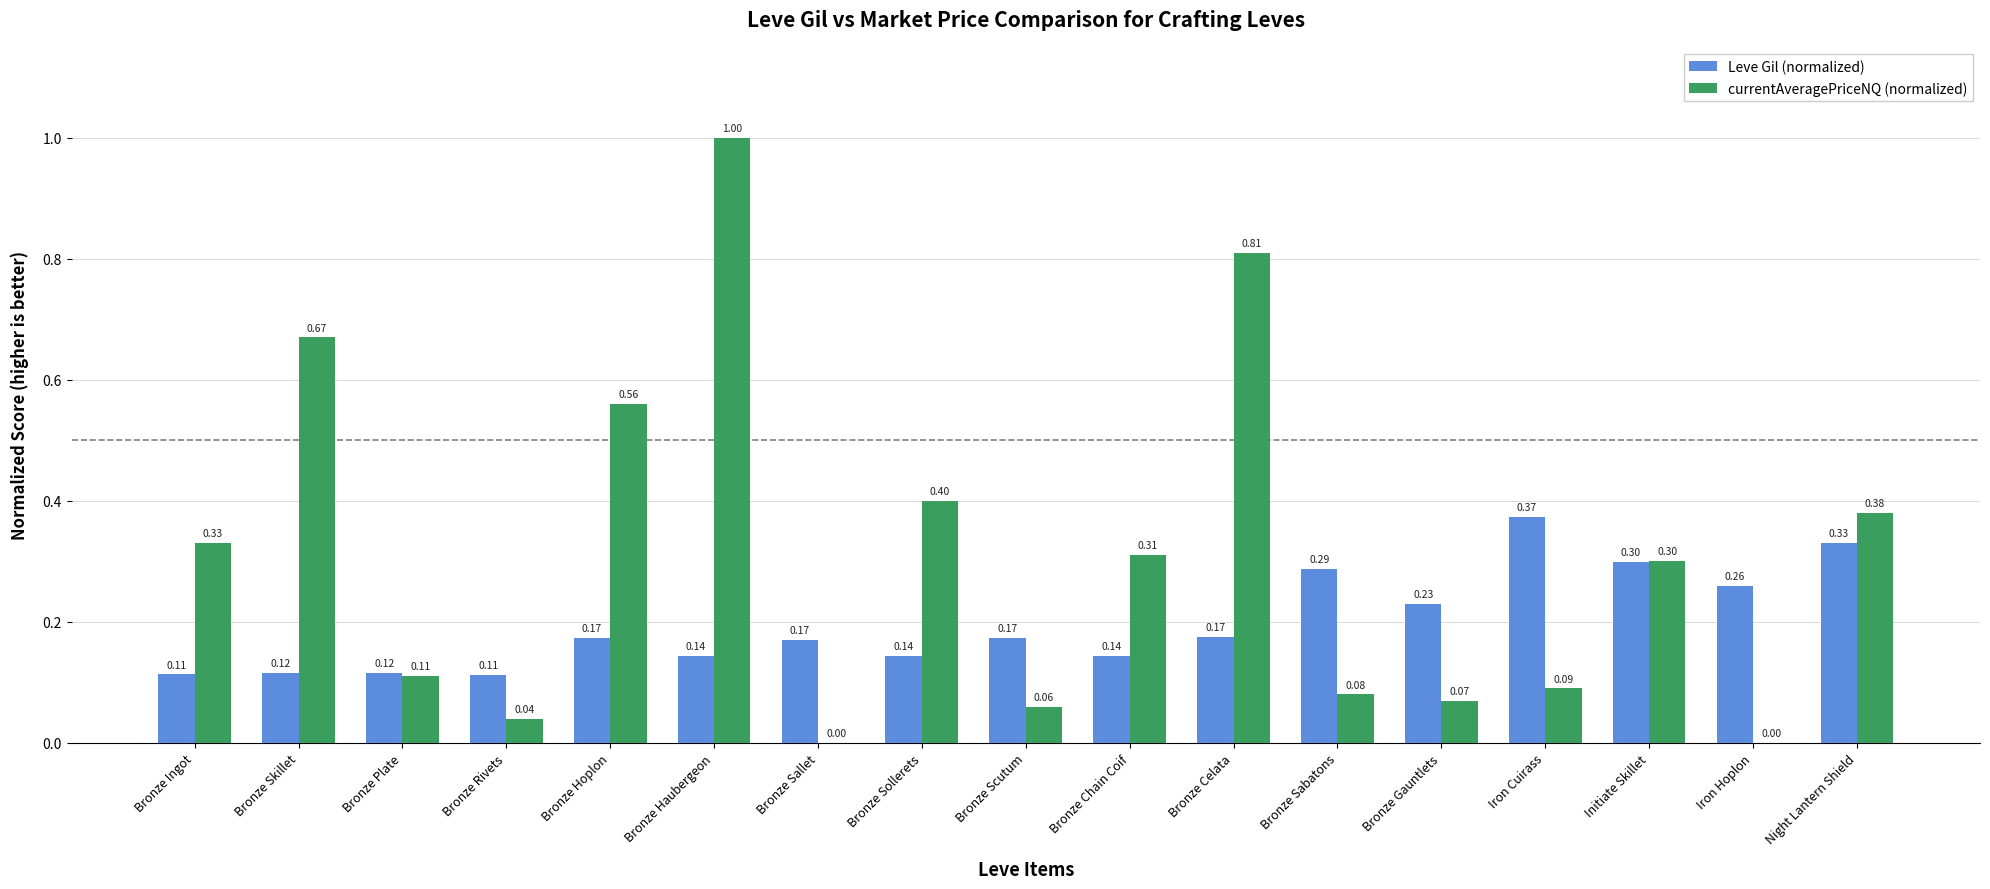

Does the chart contain stacked bars?

No